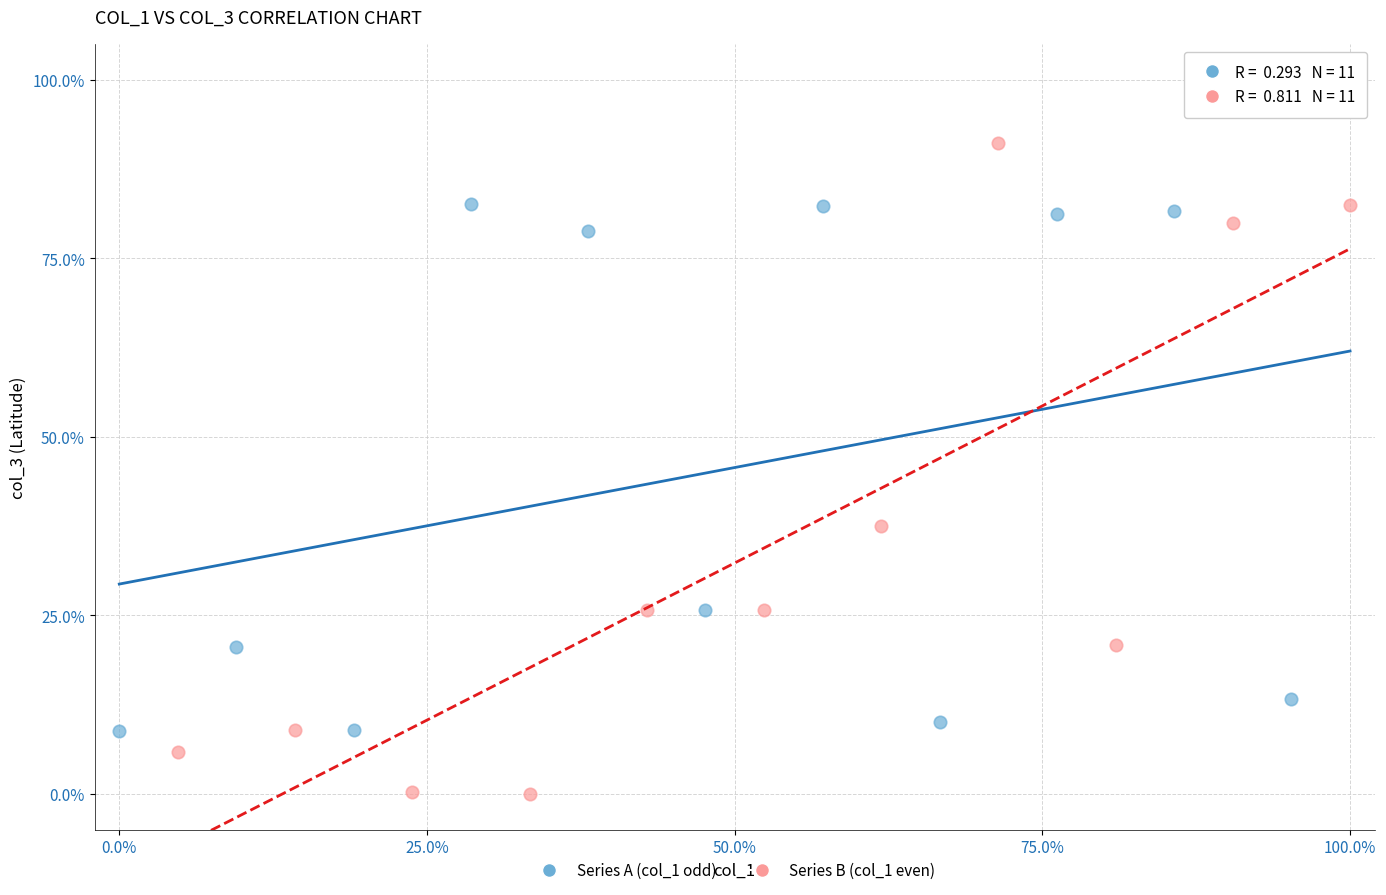

Which series contains the lowest Y value?

Series B (col_1 even)